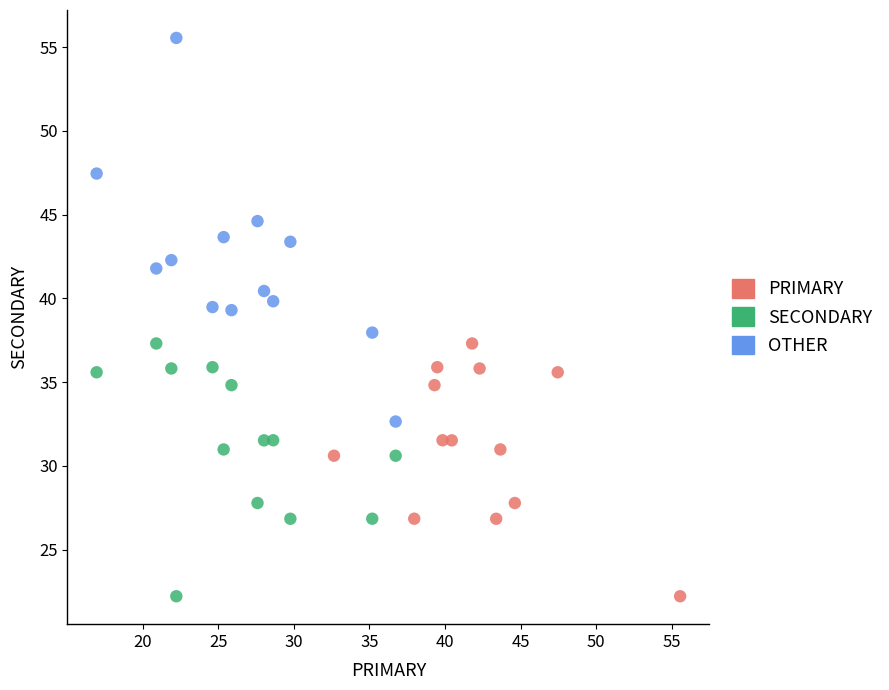

Which series contains the highest Y value?

OTHER